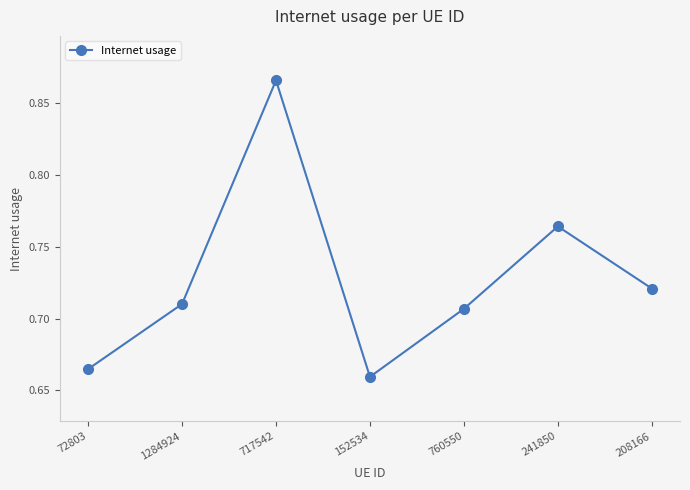

Which has a higher value, 717542 or 208166?

717542